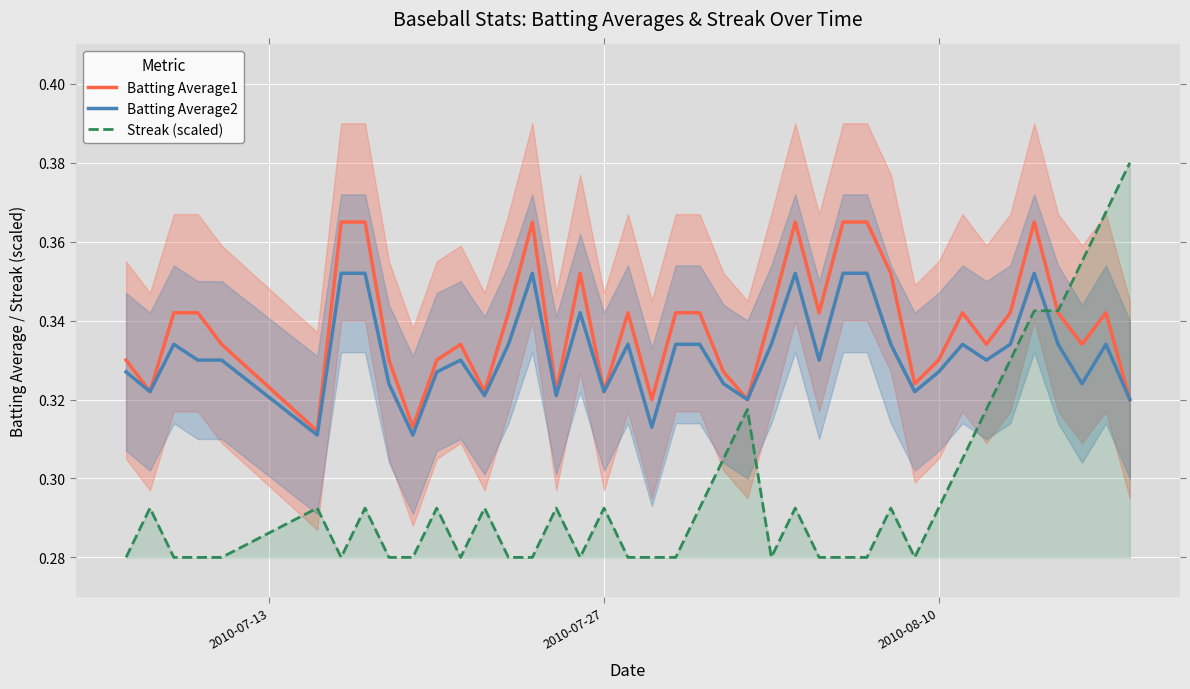

True or false: Batting Average2 and Streak (scaled) cross at least once.

True